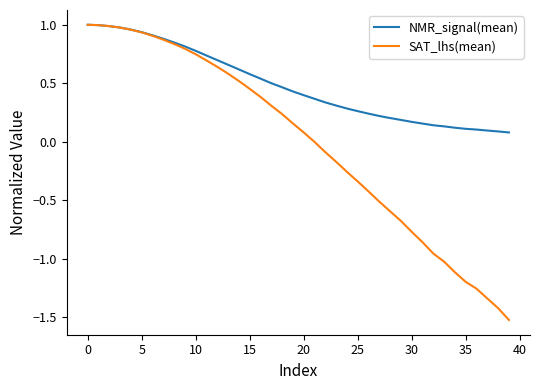

Which series has the largest total across all categories?

NMR_signal(mean)